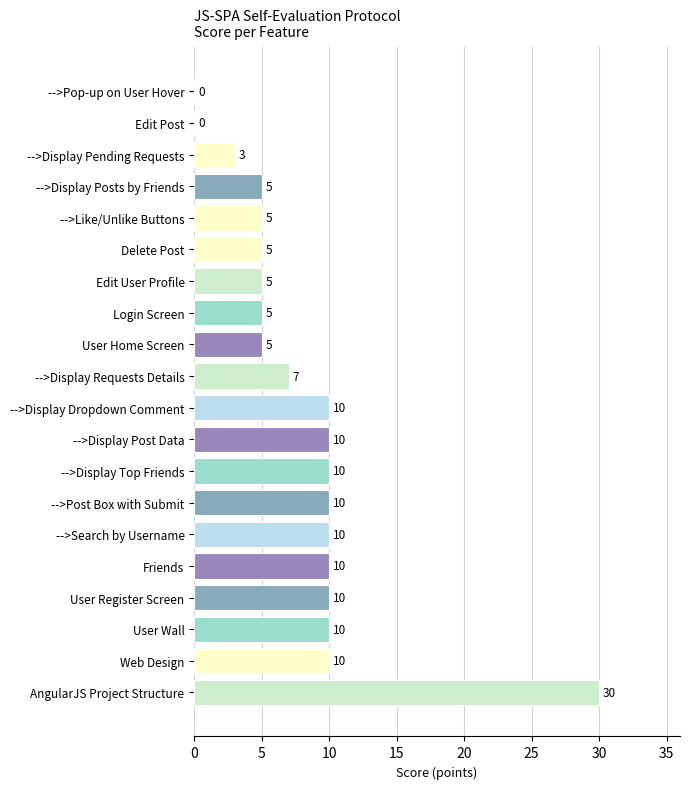

Between User Register Screen and -->Display Requests Details, which is larger?

User Register Screen